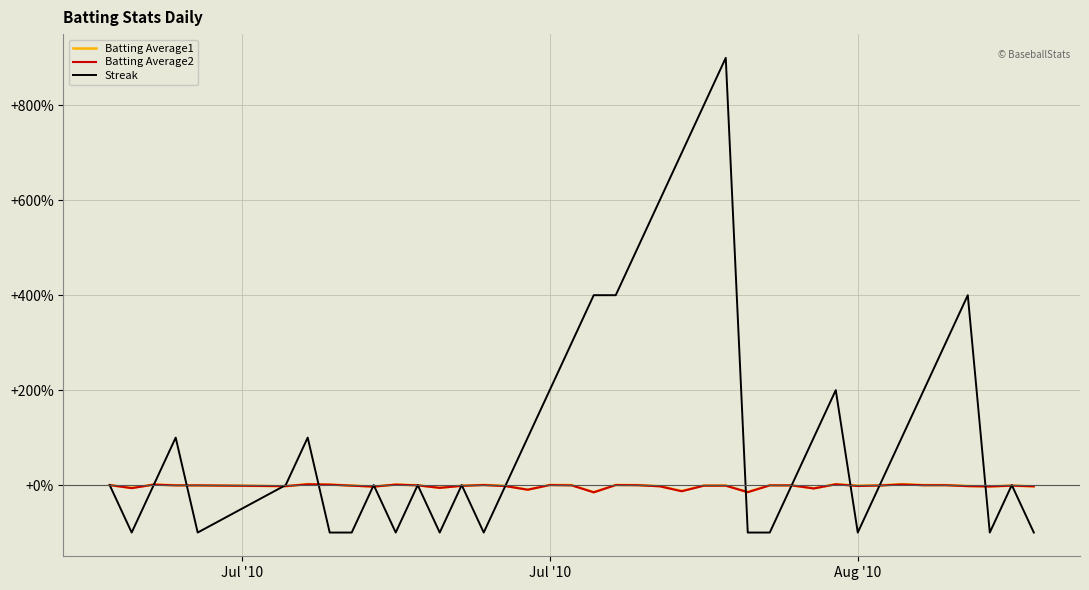

What is the highest value of the Streak series?

900.0